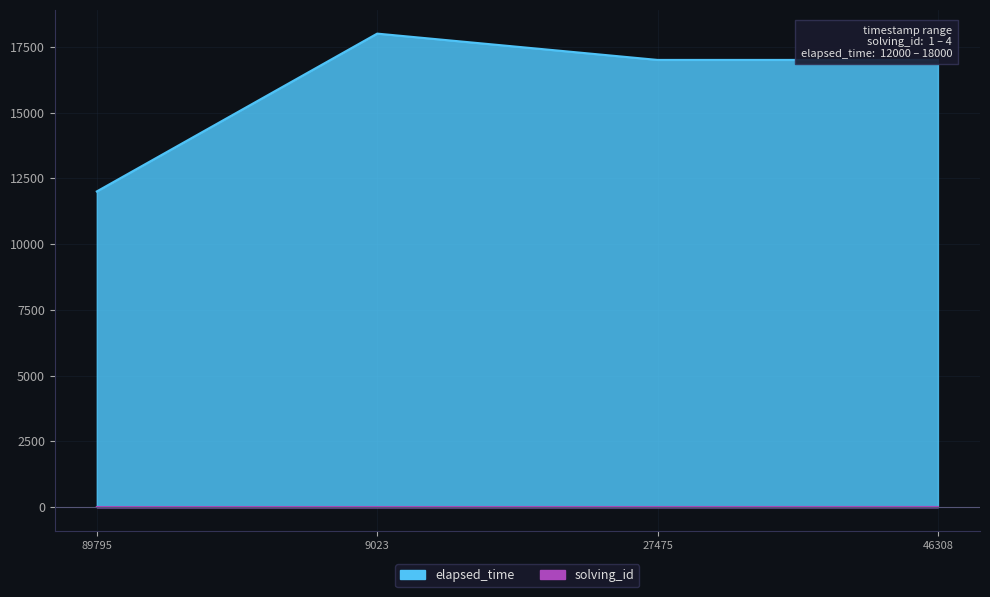

True or false: solving_id and elapsed_time cross at least once.

False